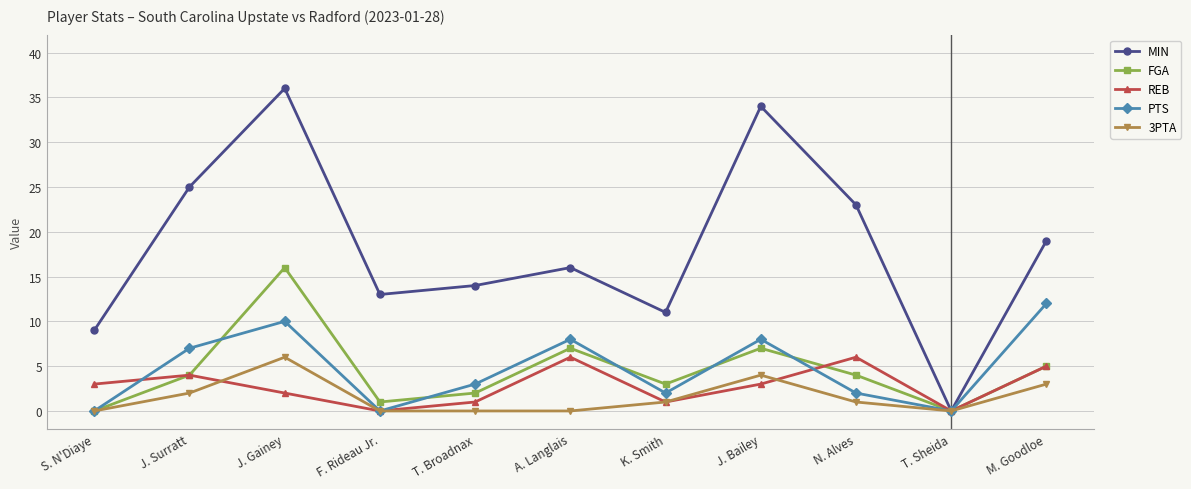

What is the total value across all series at T. Broadnax?

20